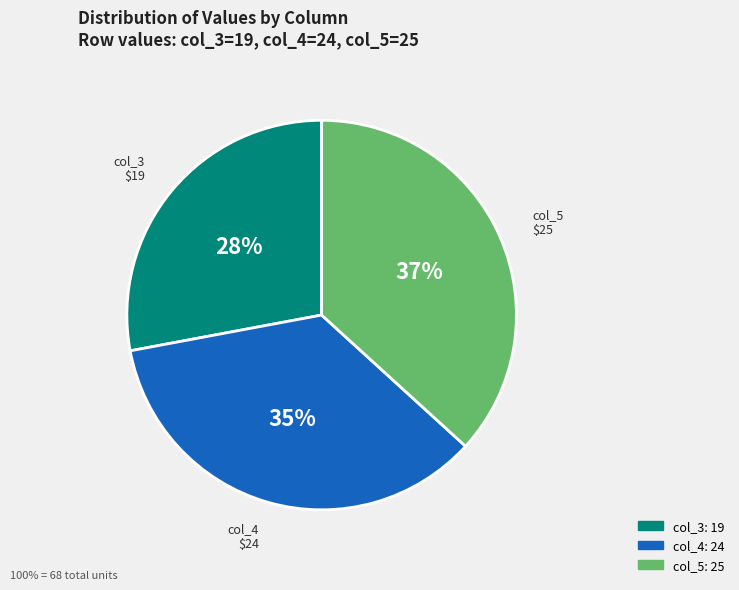

How many segments does this pie chart have?

3